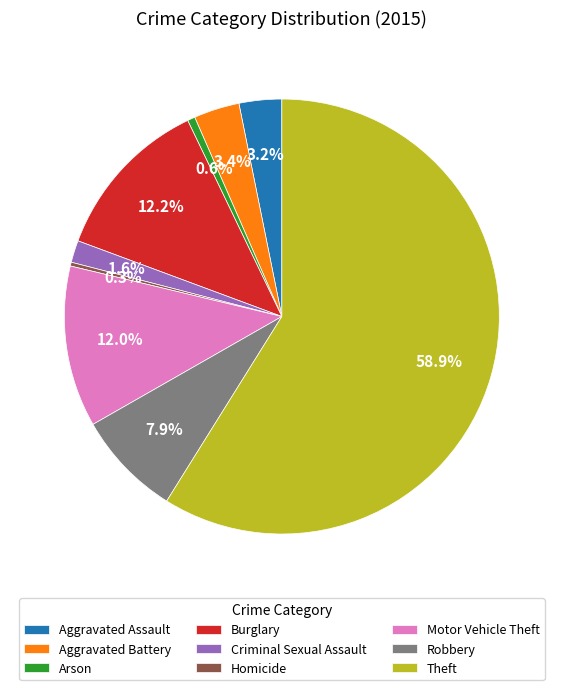

Which slice is the largest?

Theft